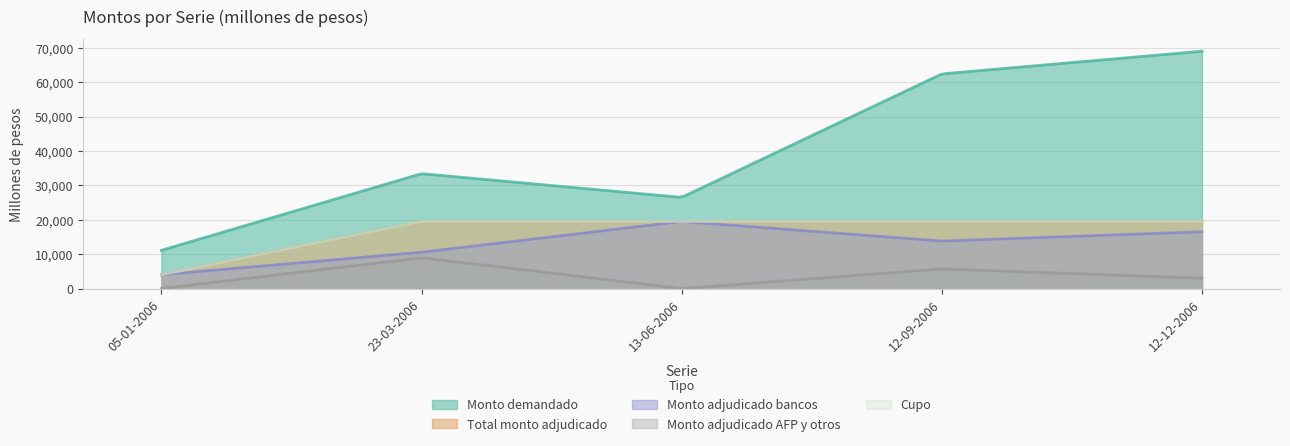

What are all the series names shown in the legend?

Monto demandado, Total monto adjudicado, Monto adjudicado bancos, Monto adjudicado AFP y otros, Cupo